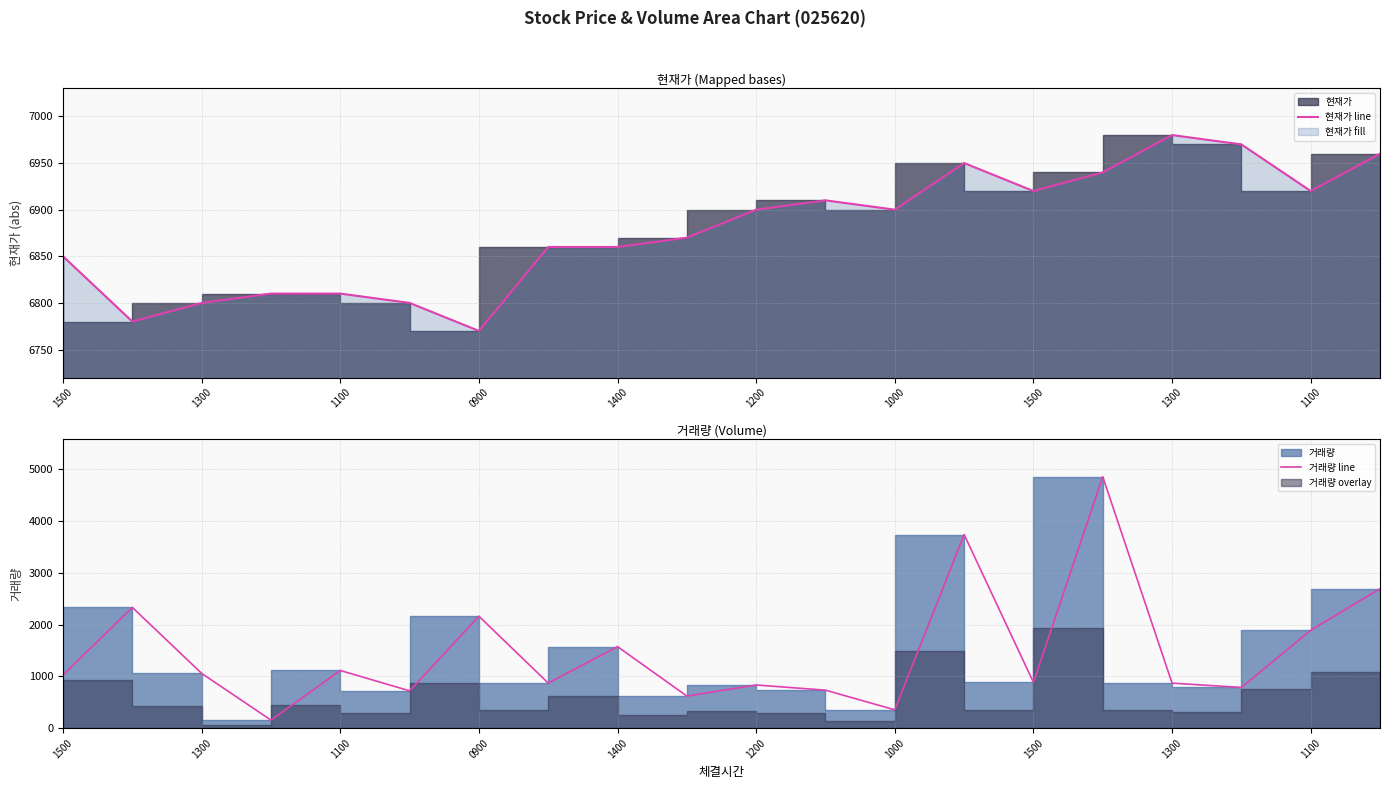

List the labels in order of 거래량 line value, largest first.

15, 13, 19, 1300, 1000, 18, 1300, 1400, 1100, 1500, 14, 1500, 16, 10, 17, 11, 1200, 1100, 12, 0900